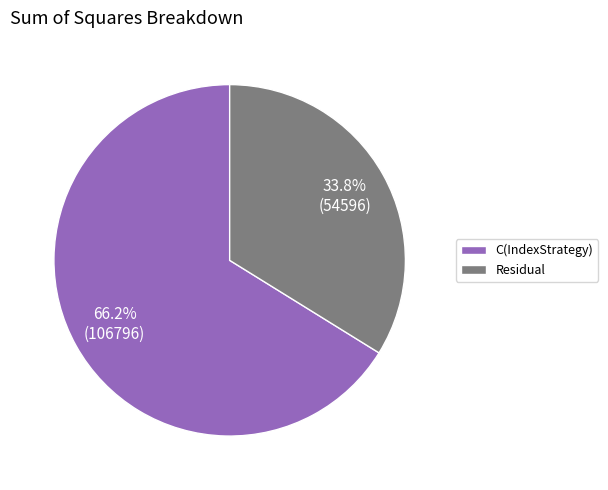

Which slice is the largest?

C(IndexStrategy)